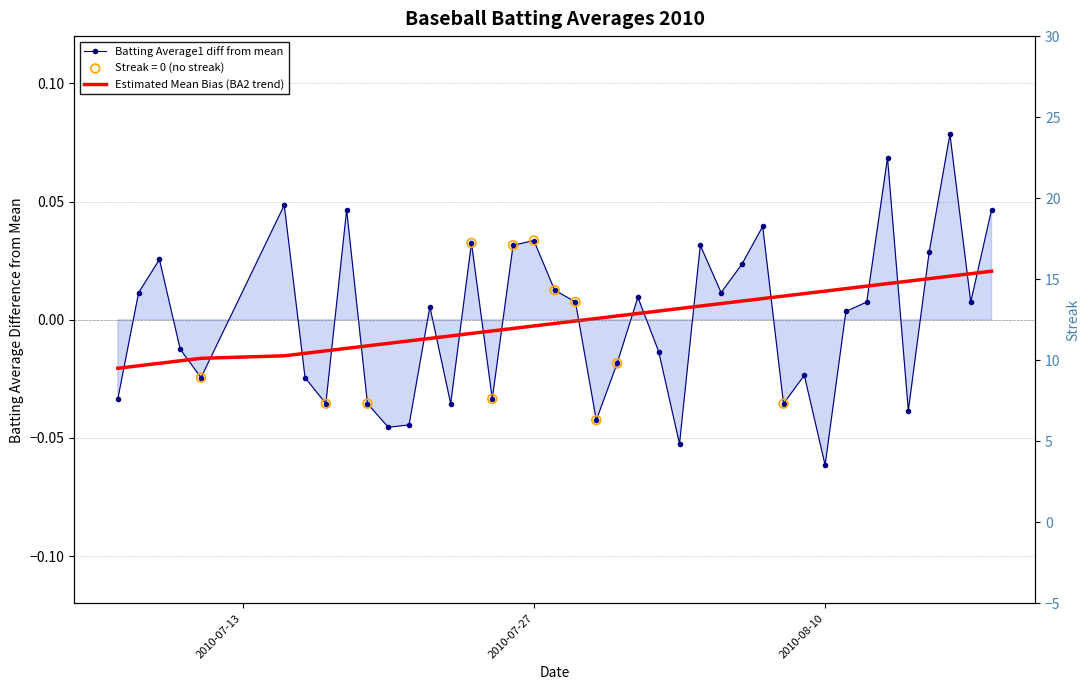

Which series has the largest total across all categories?

Batting Average1 diff from mean